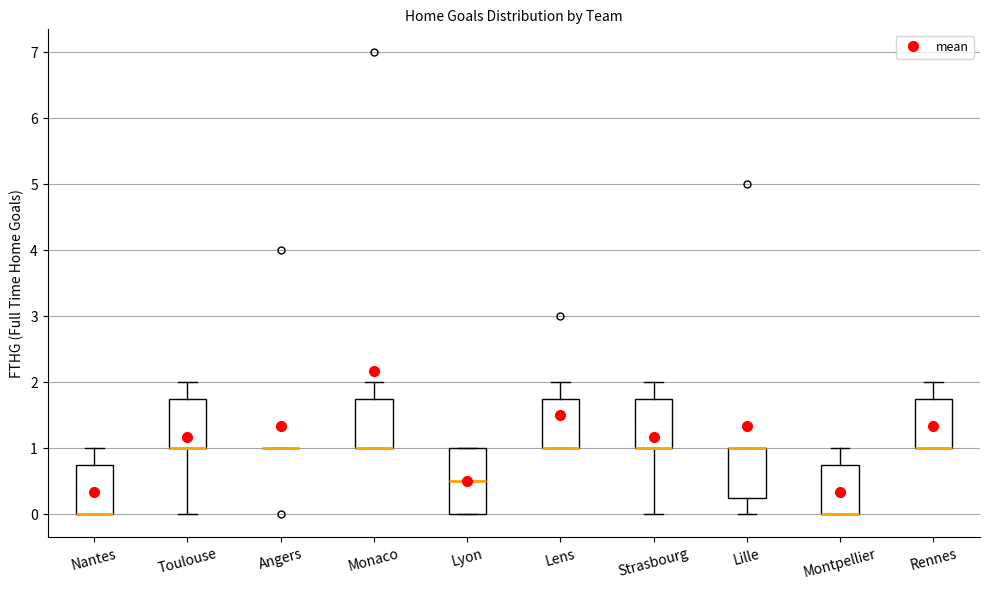

Reading left to right, read every box against the y-axis: the position of its median line, the range the box covers, and the ends of its whiskers. The values are not printed on the chart, so give them approximately, as read against the axis.

Nantes: median 0.0 (drawn on the box's lower edge), box 0.0 to 0.8, whiskers 0.0 to 1.0
Toulouse: median 1.0 (drawn on the box's lower edge), box 1.0 to 1.8, whiskers 0.0 to 2.0
Angers: box collapsed to a line at 1.0, whiskers 1.0 to 1.0
Monaco: median 1.0 (drawn on the box's lower edge), box 1.0 to 1.8, whiskers 1.0 to 2.0
Lyon: median 0.5, box 0.0 to 1.0, whiskers 0.0 to 1.0
Lens: median 1.0 (drawn on the box's lower edge), box 1.0 to 1.8, whiskers 1.0 to 2.0
Strasbourg: median 1.0 (drawn on the box's lower edge), box 1.0 to 1.8, whiskers 0.0 to 2.0
Lille: median 1.0 (drawn on the box's upper edge), box 0.3 to 1.0, whiskers 0.0 to 1.0
Montpellier: median 0.0 (drawn on the box's lower edge), box 0.0 to 0.8, whiskers 0.0 to 1.0
Rennes: median 1.0 (drawn on the box's lower edge), box 1.0 to 1.8, whiskers 1.0 to 2.0